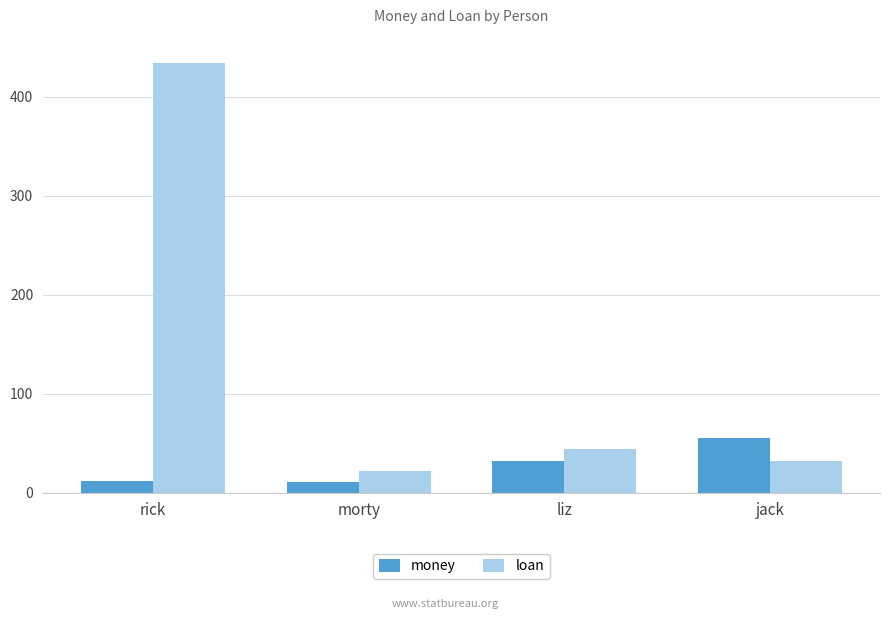

What is the sum of the loan values at rick and morty?

456